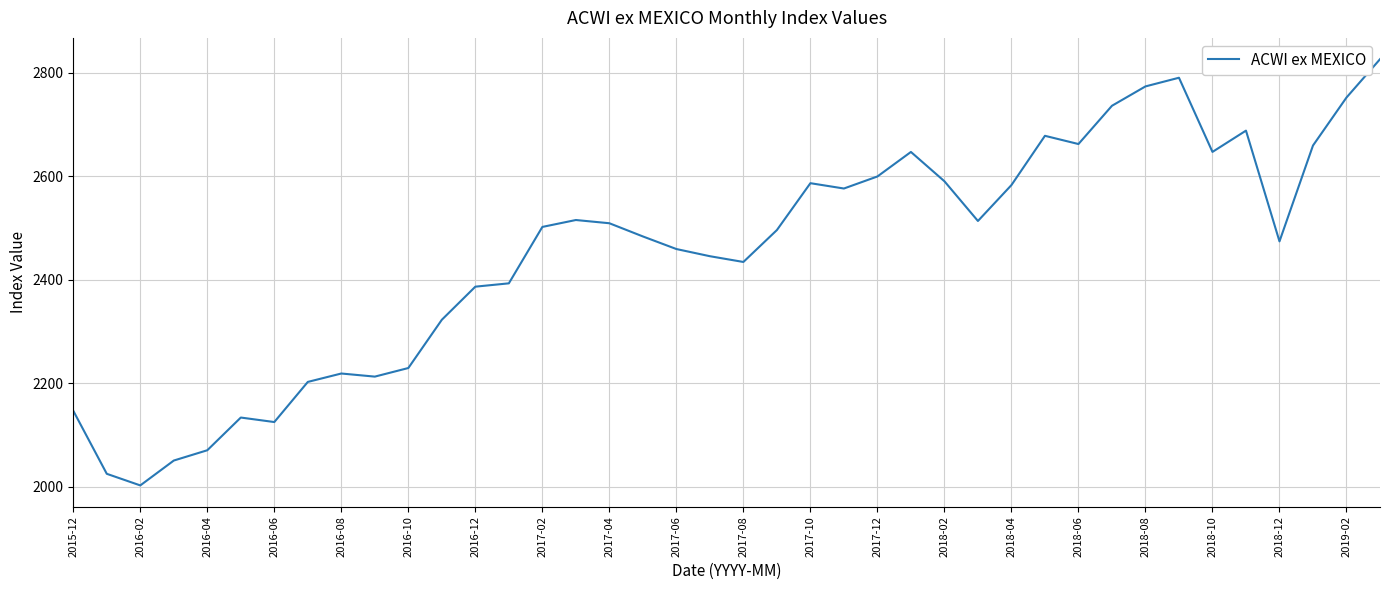

What is the difference between the maximum and minimum values?

823.5